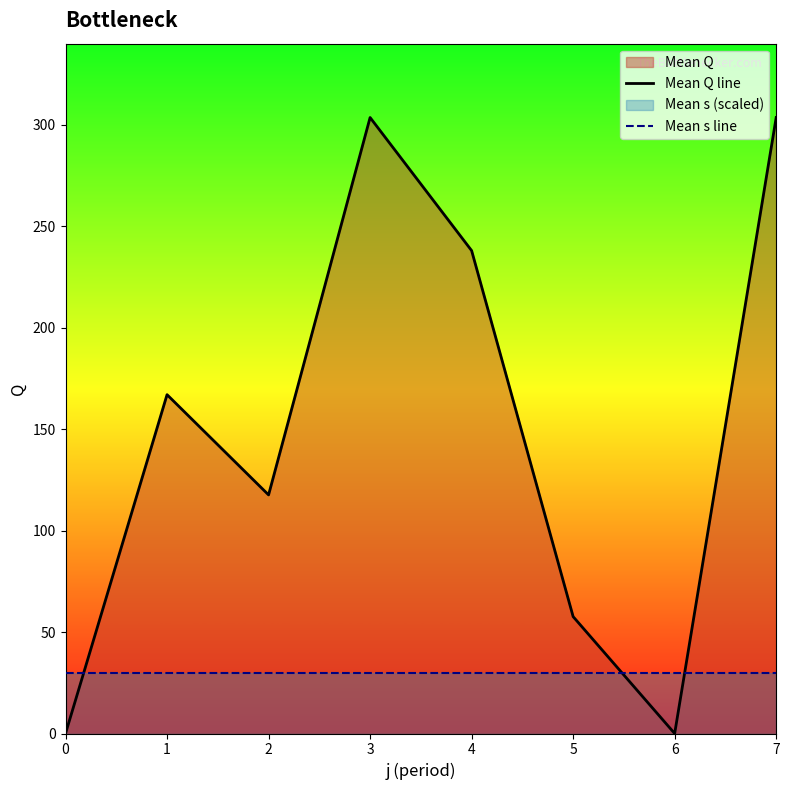

Rank the series by their maximum value, from highest to lowest.

Mean Q line, Mean s line